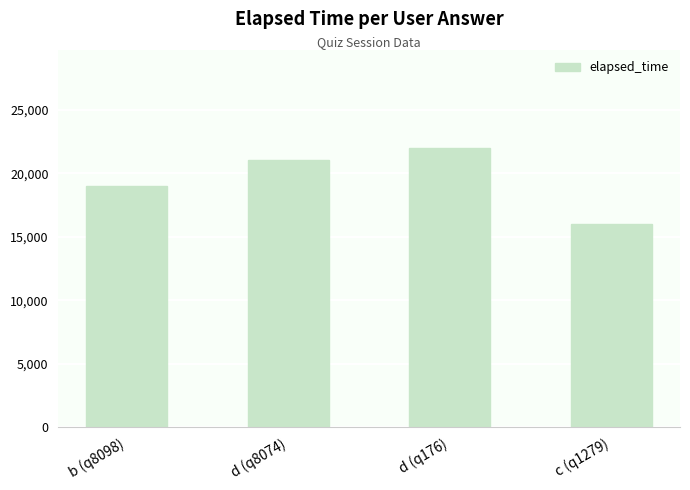

How many bars are there in total?

4